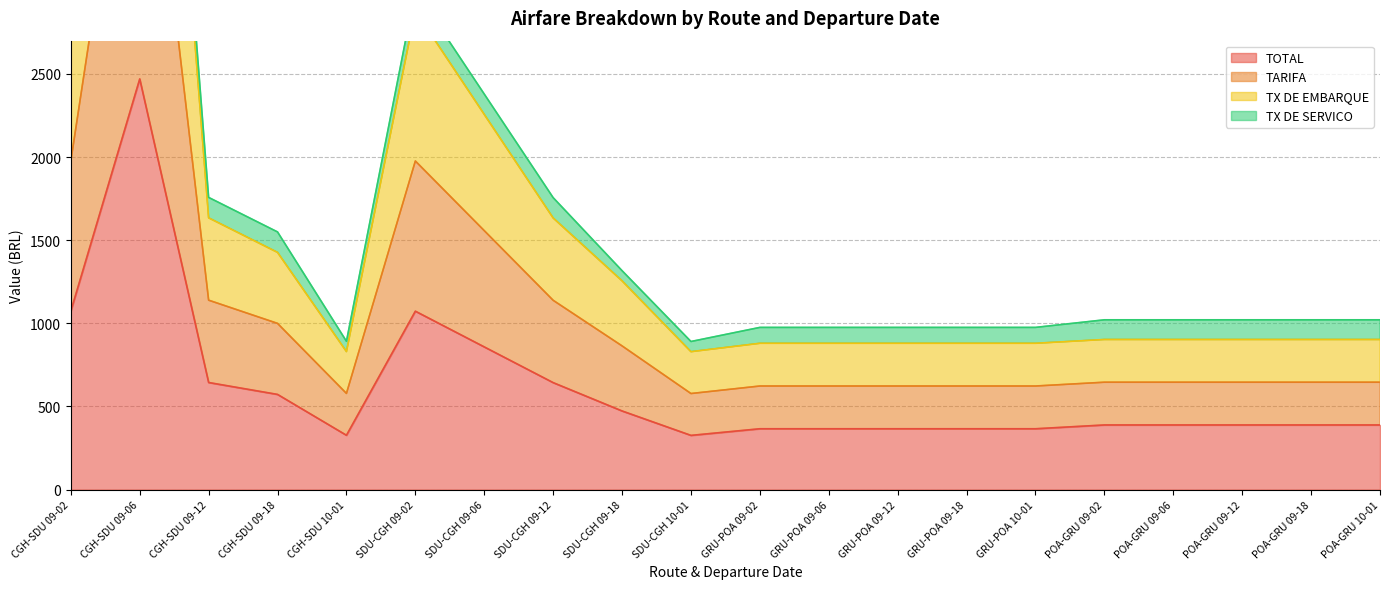

Rank the categories by TOTAL value from highest to lowest.

CGH-SDU 09-06, CGH-SDU 09-02, SDU-CGH 09-02, SDU-CGH 09-06, CGH-SDU 09-12, SDU-CGH 09-12, CGH-SDU 09-18, SDU-CGH 09-18, POA-GRU 09-02, POA-GRU 09-06, POA-GRU 09-12, POA-GRU 09-18, POA-GRU 10-01, GRU-POA 09-02, GRU-POA 09-06, GRU-POA 09-12, GRU-POA 09-18, GRU-POA 10-01, CGH-SDU 10-01, SDU-CGH 10-01